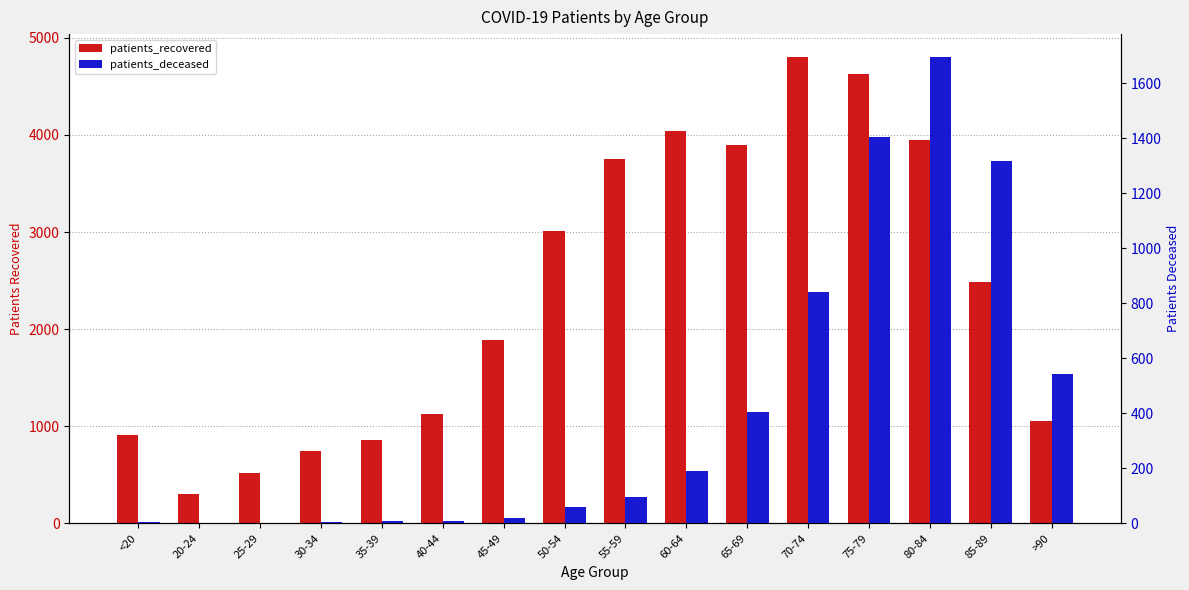

Reading left to right, extract all data points from this chart.

patients_recovered: <20=912	20-24=306	25-29=521	30-34=743	35-39=854	40-44=1130	45-49=1884	50-54=3006	55-59=3757	60-64=4042	65-69=3895	70-74=4799	75-79=4631	80-84=3949	85-89=2487	>90=1058
patients_deceased: <20=4	20-24=1	25-29=2	30-34=6	35-39=8	40-44=10	45-49=21	50-54=60	55-59=95	60-64=191	65-69=405	70-74=840	75-79=1405	80-84=1694	85-89=1317	>90=542